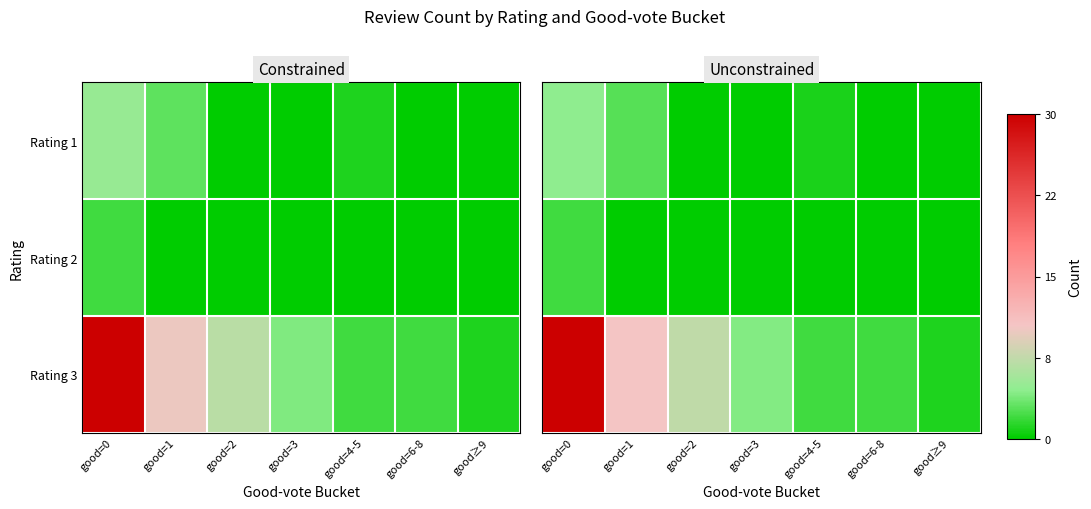

Rank the categories by Rating 1 value from highest to lowest.

good=0, good=1, good=4-5, good=2, good=3, good=6-8, good≥9